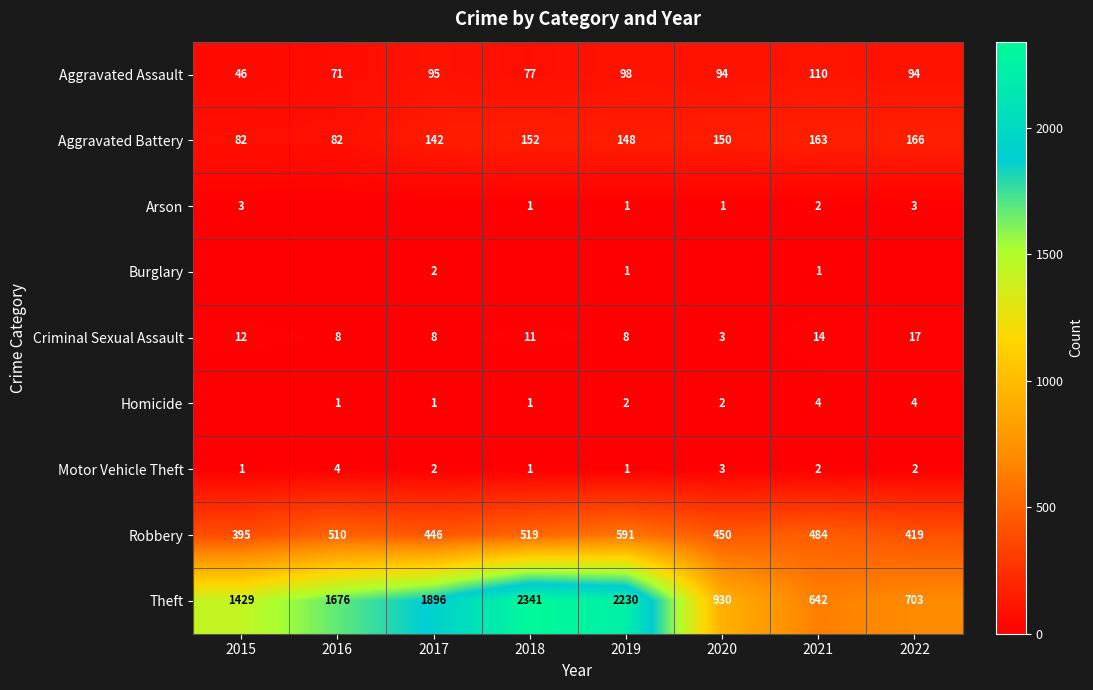

What value does the Motor Vehicle Theft series have at 2017?

2